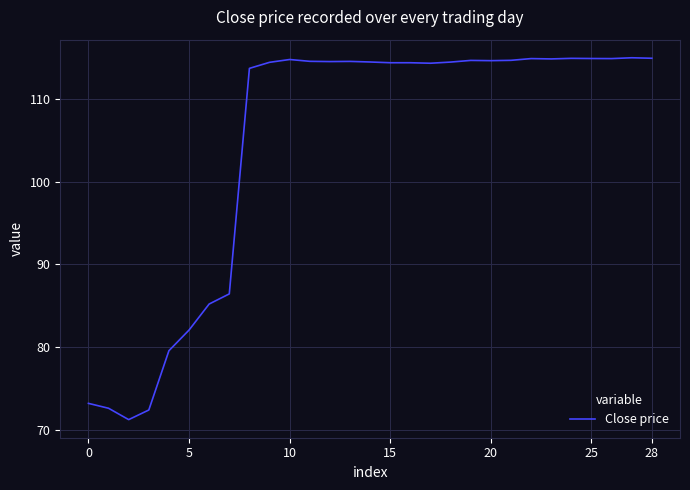

What is the minimum value shown in the chart?

71.3